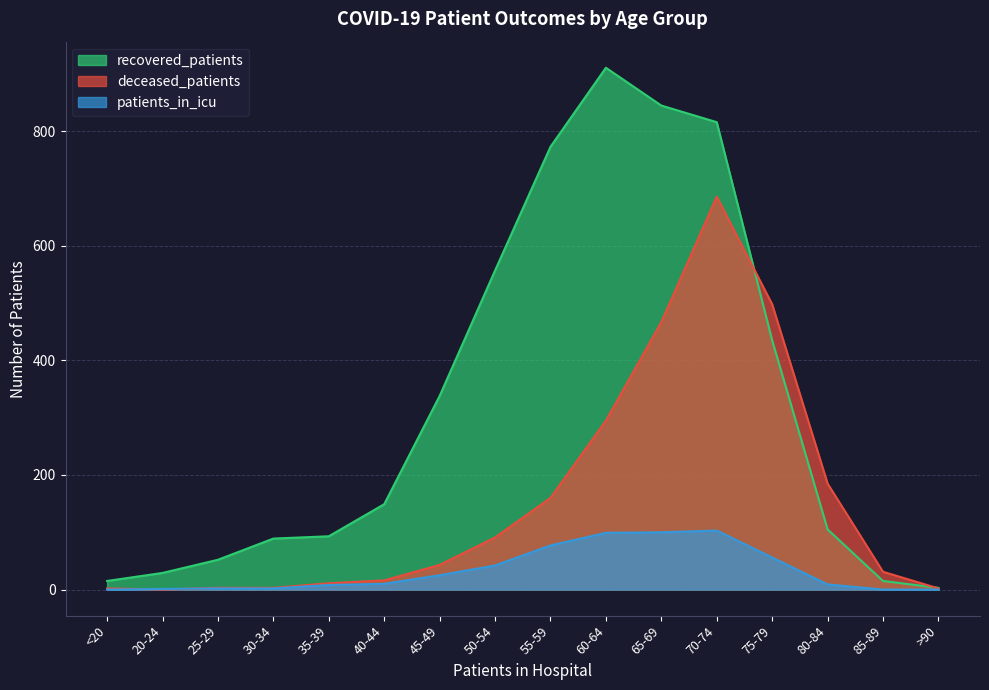

Which has a higher value, 50-54 or 40-44?

50-54